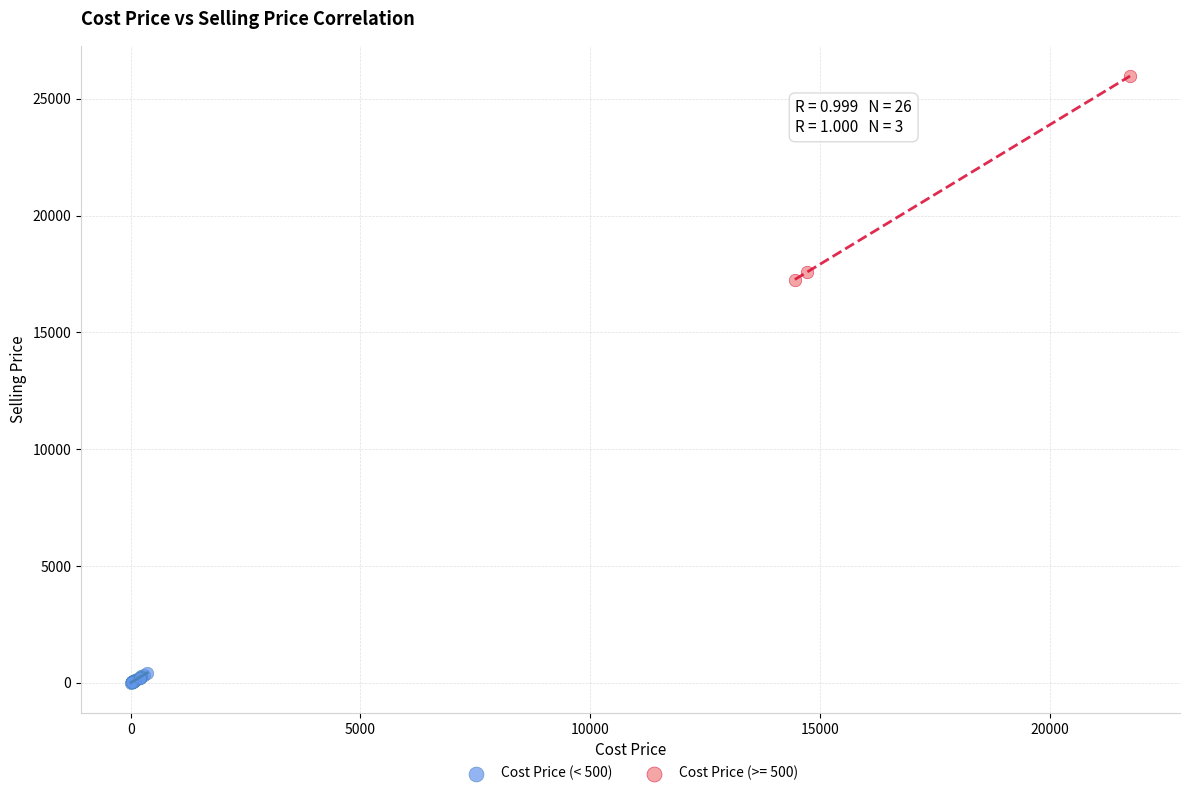

Which series contains the lowest Y value?

Cost Price (< 500)